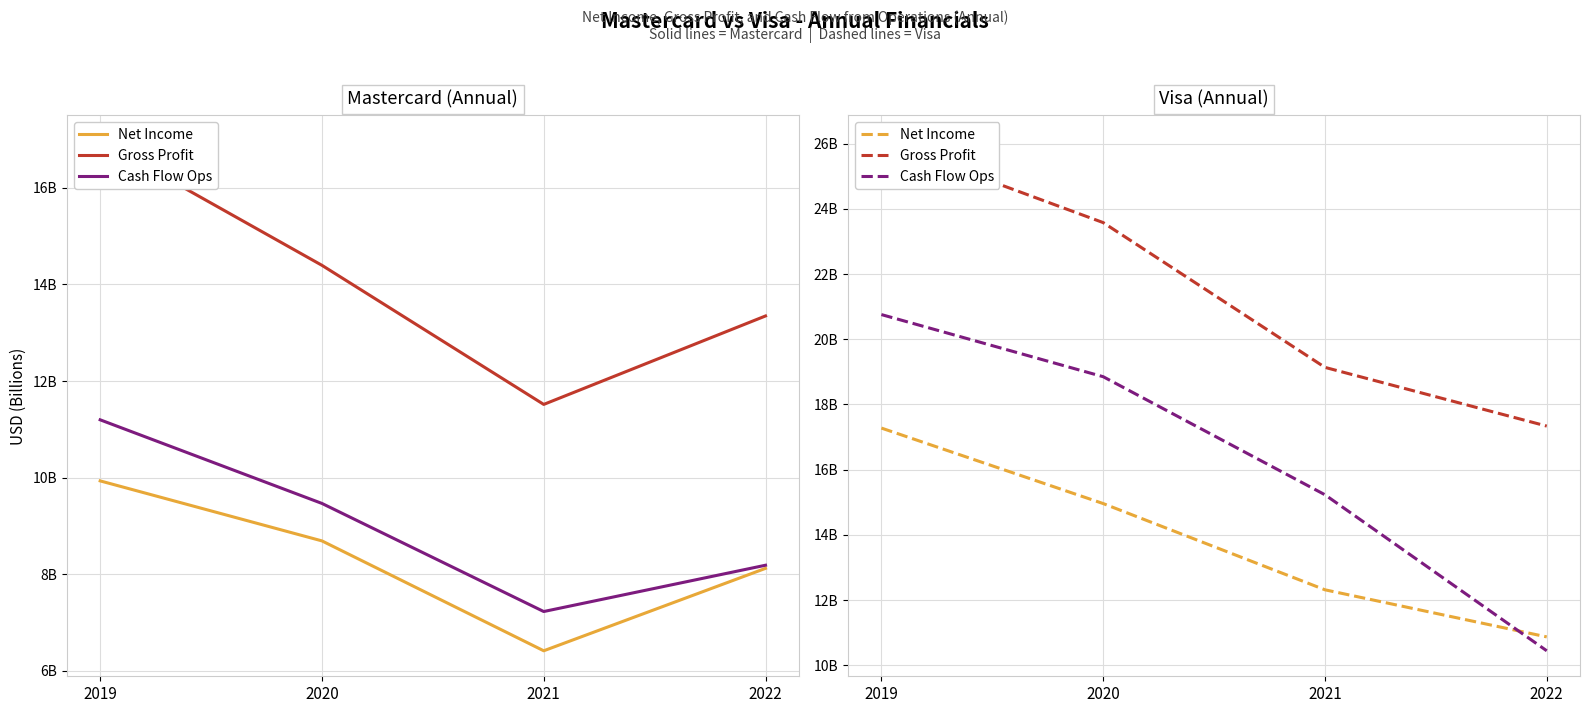

Which has a higher value, 2021 or 2022?

2021